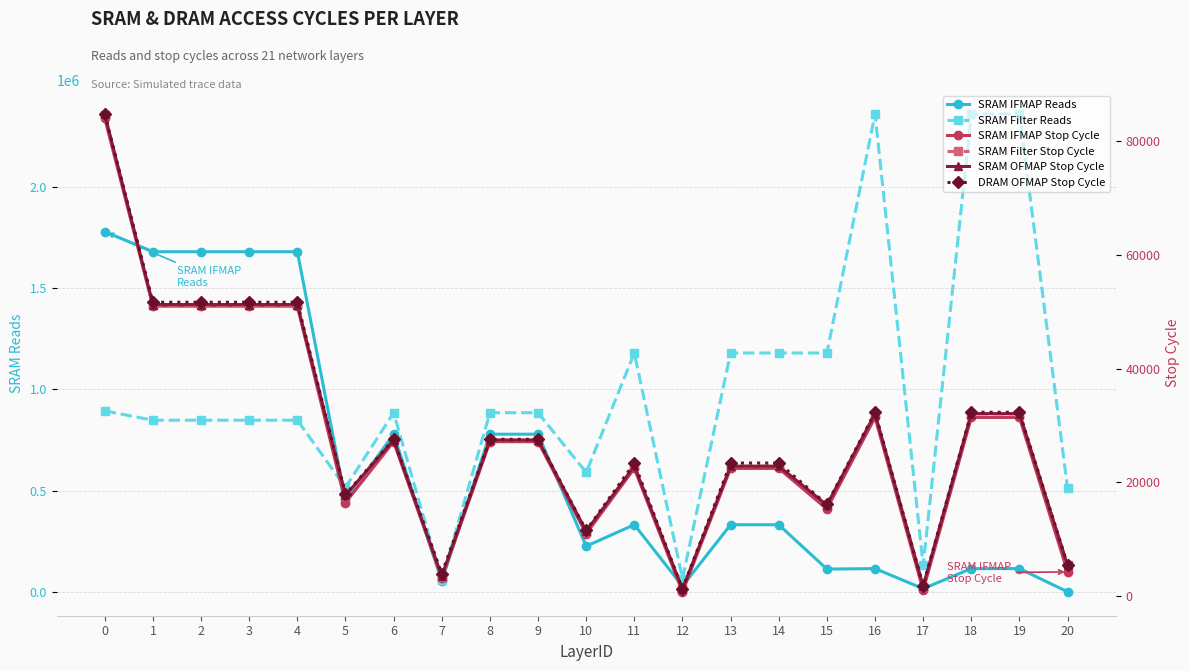

Between which two adjacent categories do SRAM Filter Stop Cycle and SRAM OFMAP Stop Cycle first intersect?

19 and 20